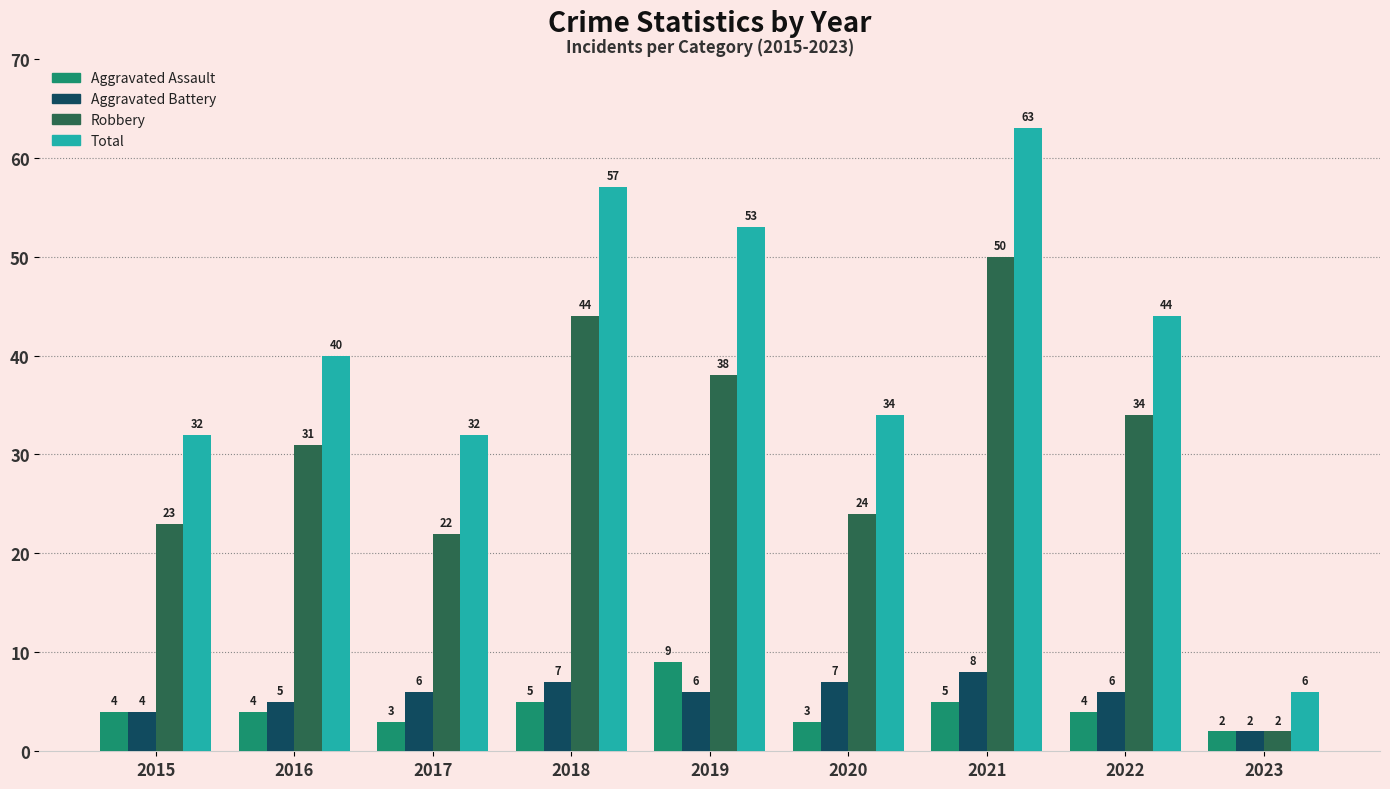

At which category is the sum across all series the highest?

2021